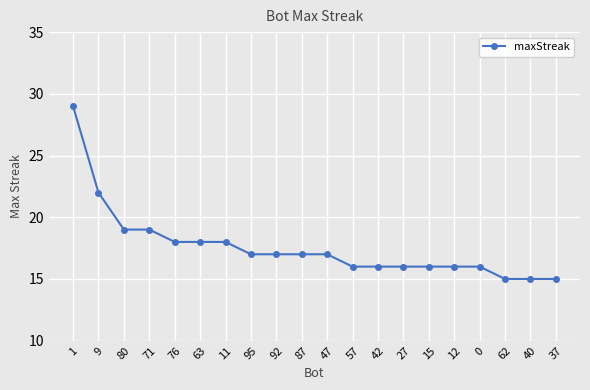

How many distinct data groups are displayed?

1